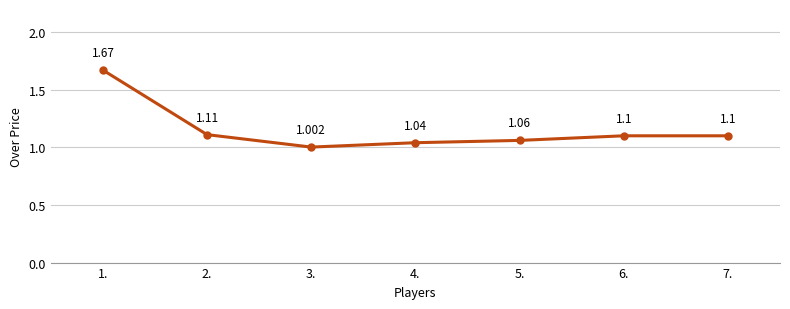

The chart shows a value of 2.6 at 1.. True or false?

False